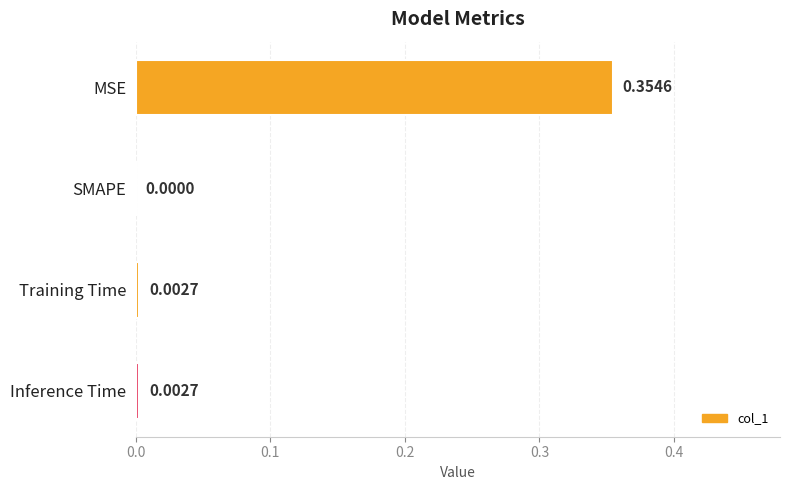

Which label corresponds to the largest value in the chart?

MSE